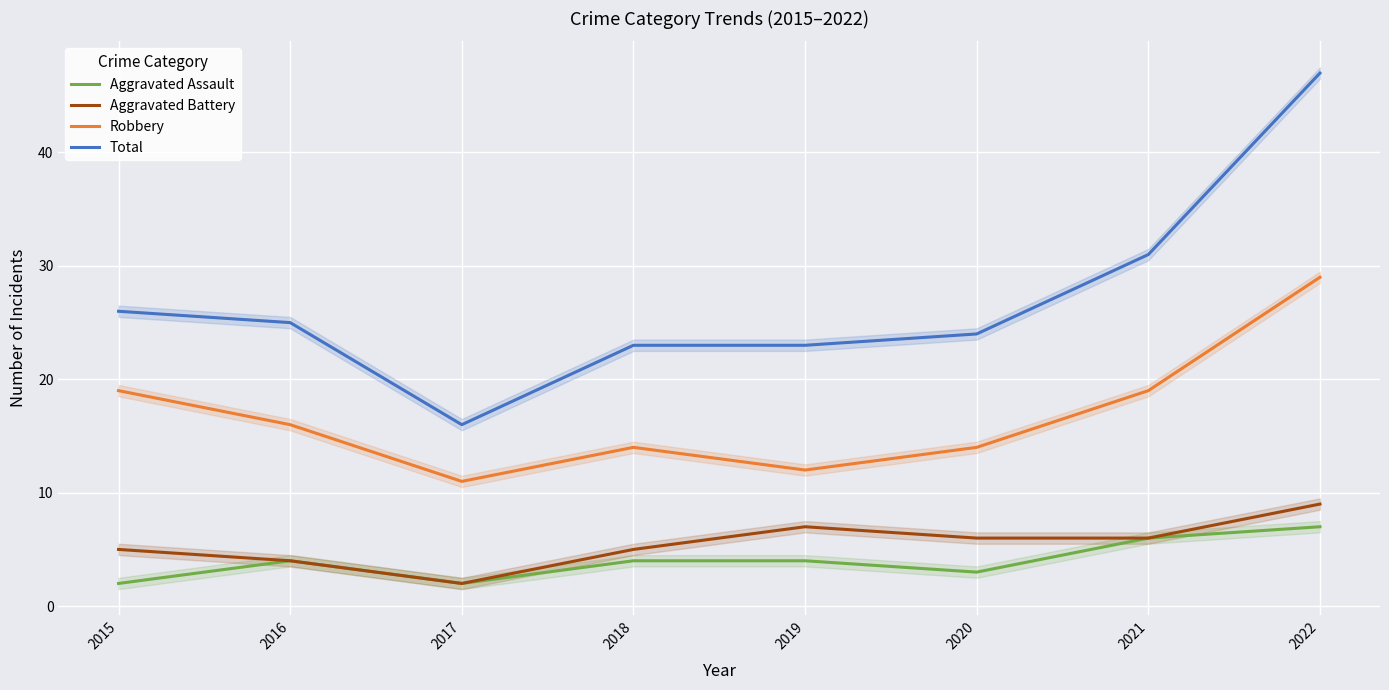

Reading left to right, list all the values displayed in this chart.

Aggravated Assault: 2	4	2	4	4	3	6	7
Aggravated Battery: 5	4	2	5	7	6	6	9
Robbery: 19	16	11	14	12	14	19	29
Total: 26	25	16	23	23	24	31	47